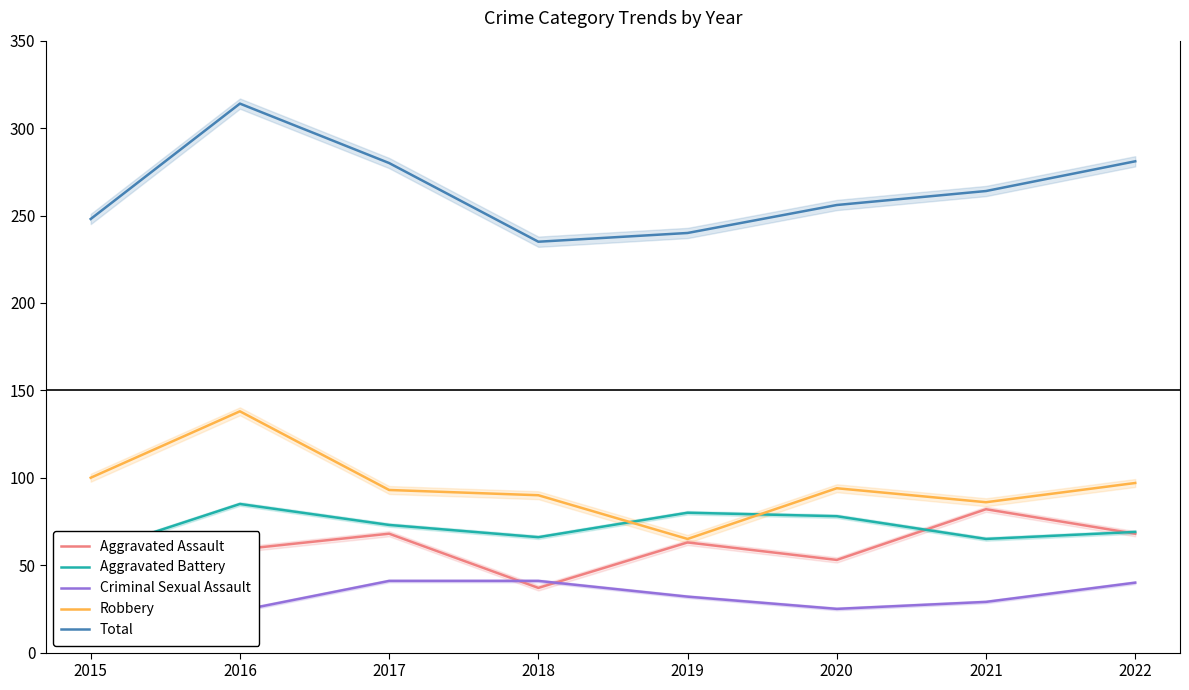

Which category has the highest value across all series?

2016